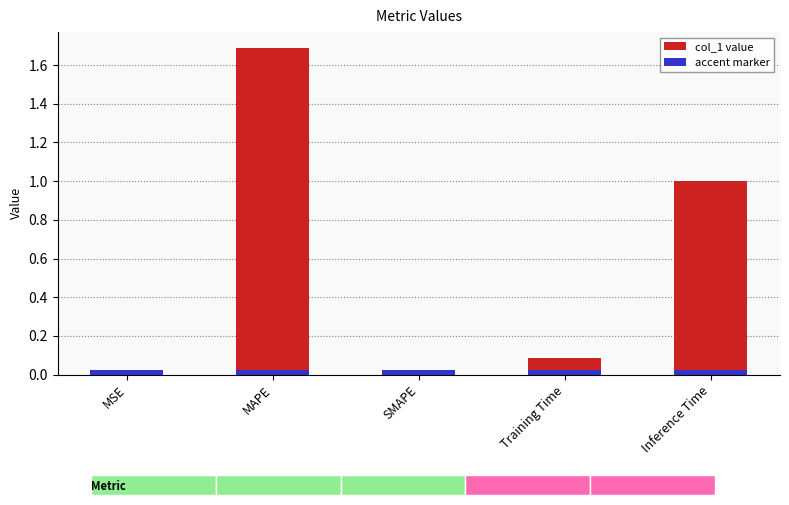

What is the difference between the maximum and second lowest values?

1.7